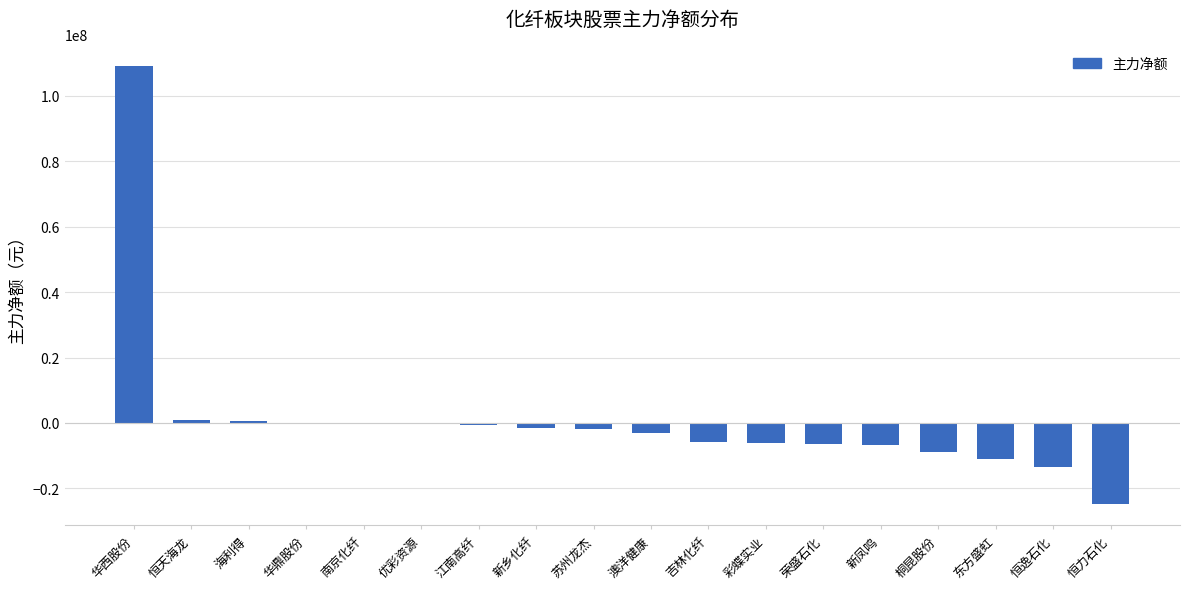

What is the approximate value at 吉林化纤, to the nearest 100?

-5958600